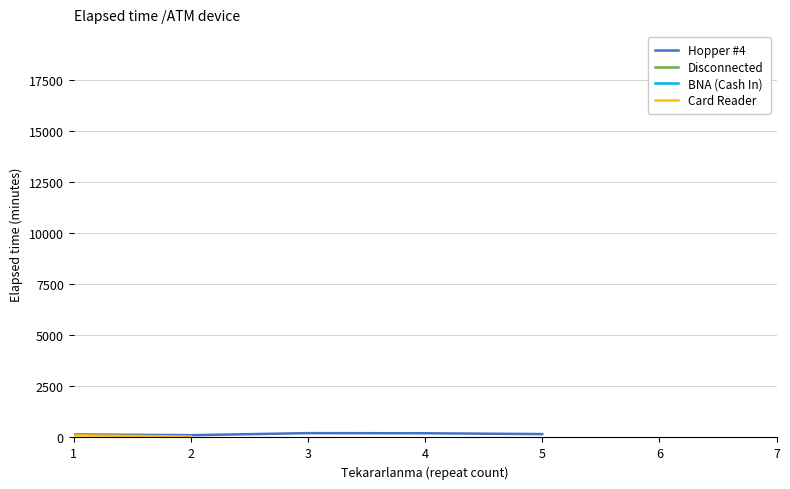

True or false: Disconnected and Hopper #4 intersect in this chart.

False